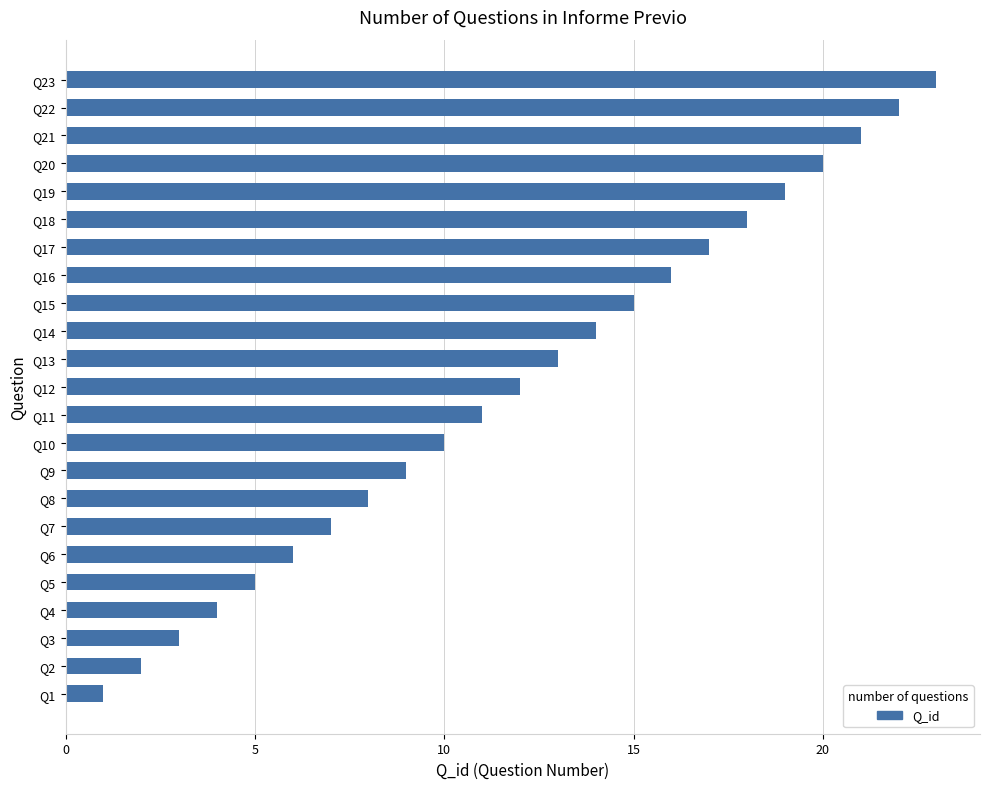

List the labels in order of value, smallest first.

Q1, Q2, Q3, Q4, Q5, Q6, Q7, Q8, Q9, Q10, Q11, Q12, Q13, Q14, Q15, Q16, Q17, Q18, Q19, Q20, Q21, Q22, Q23